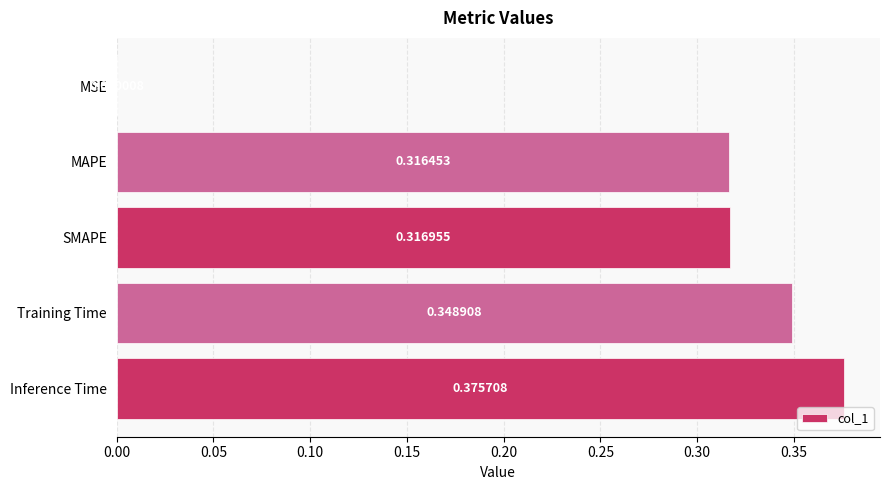

Which has a higher value, SMAPE or MAPE?

SMAPE